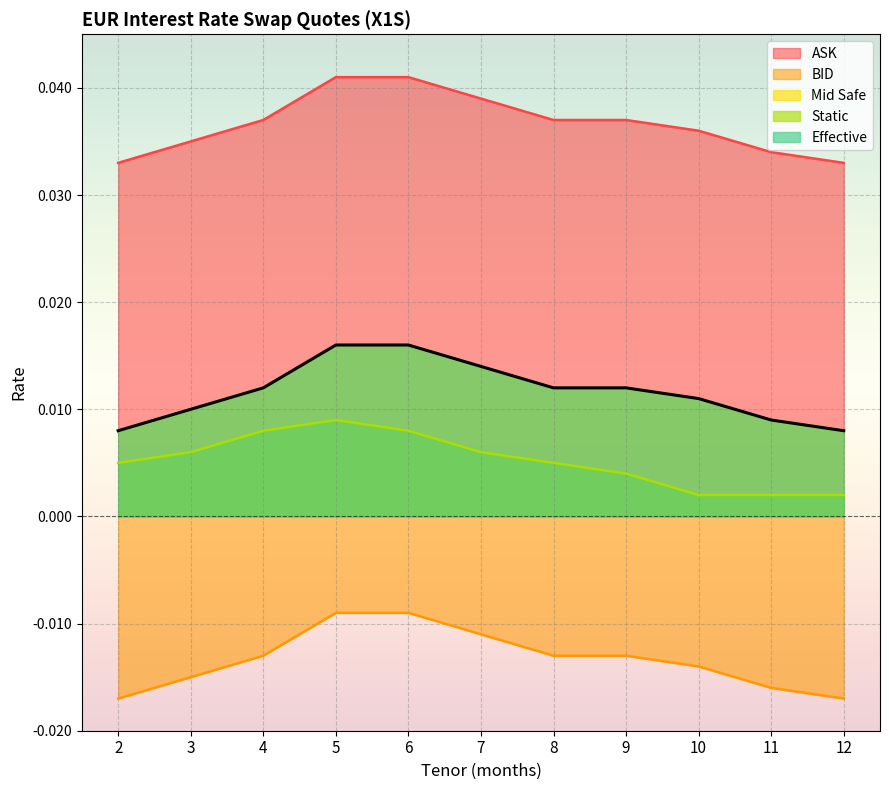

At which label does Static reach its peak?

5